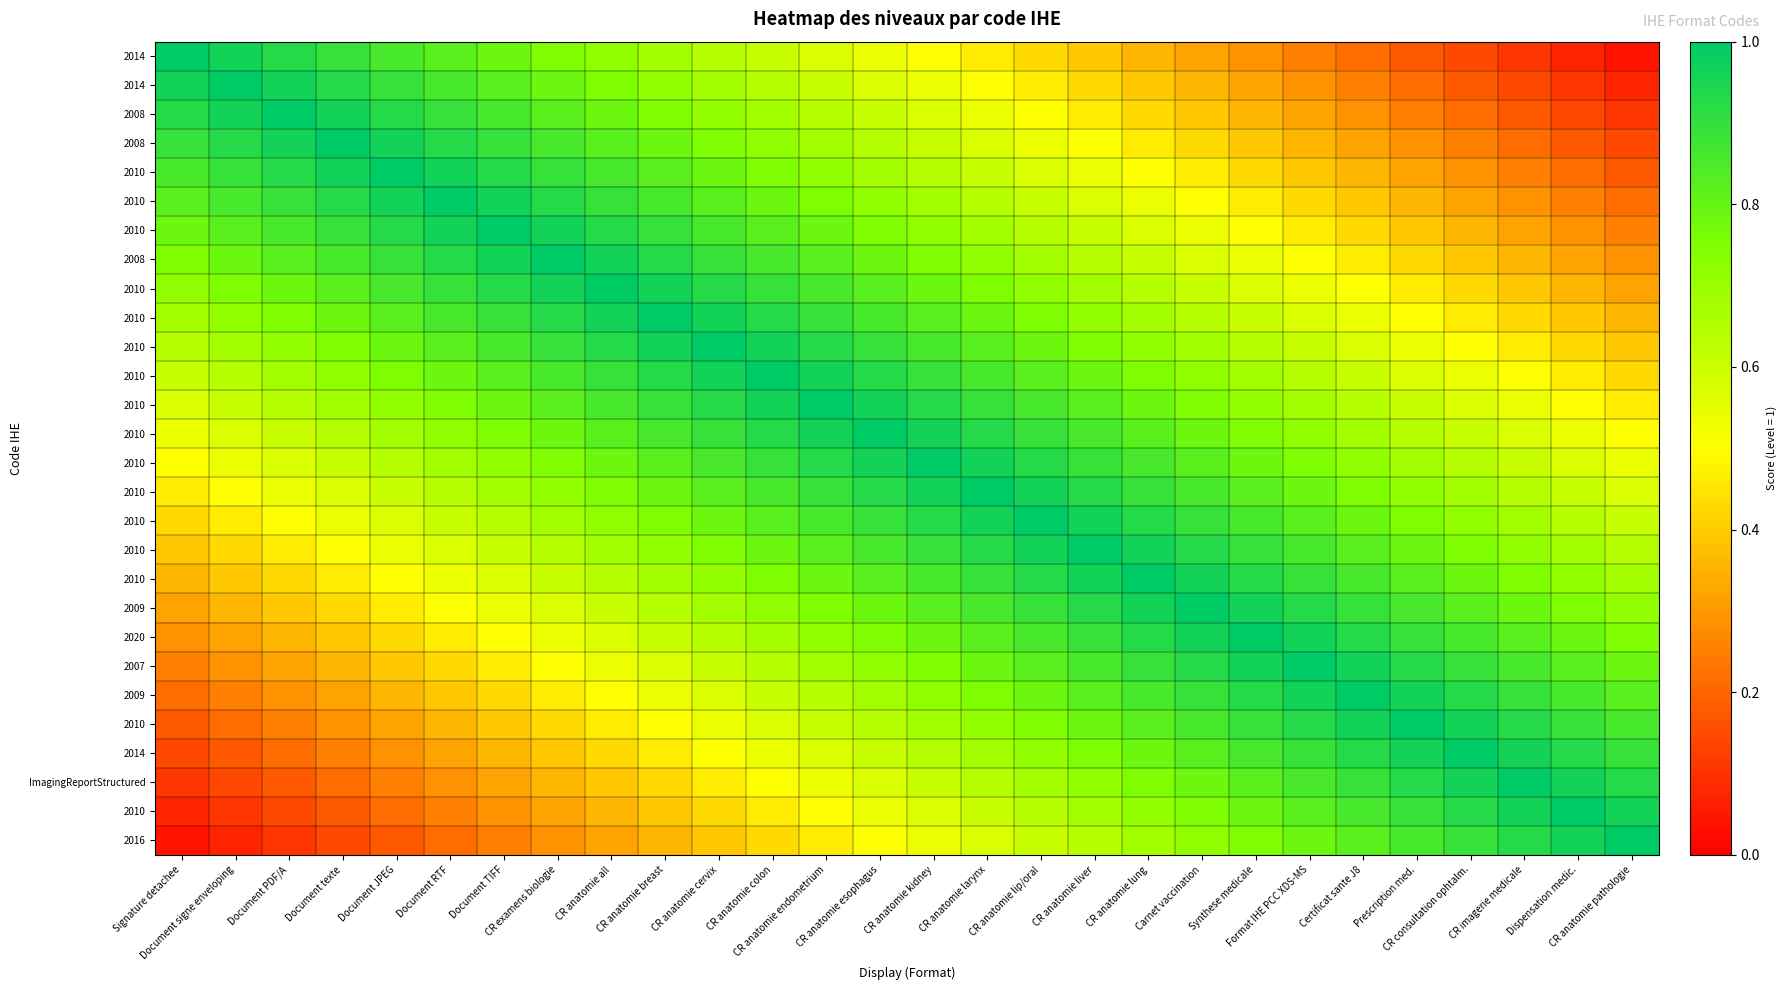

At which category is the sum across all series the highest?

CR anatomie esophagus